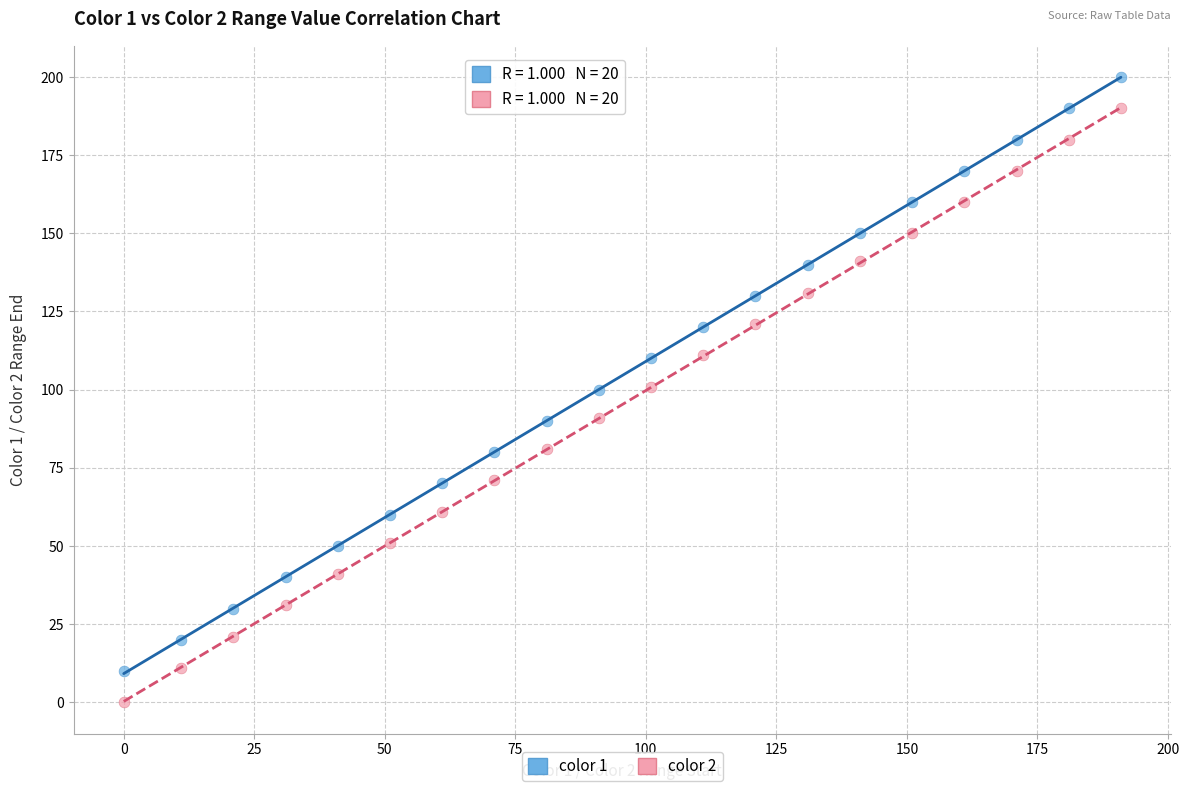

Across all data points, what is the range of X values (max minus min)?

191